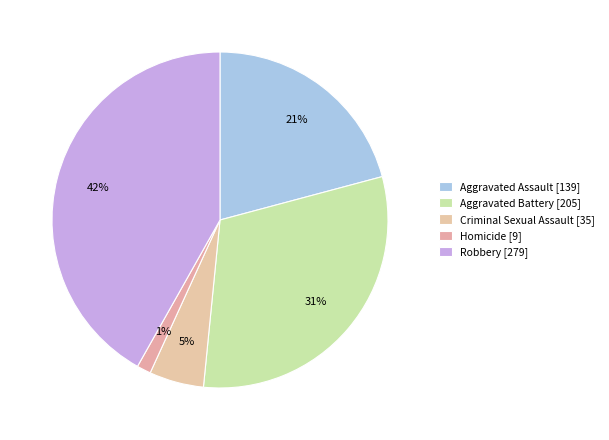

How many segments does this pie chart have?

5